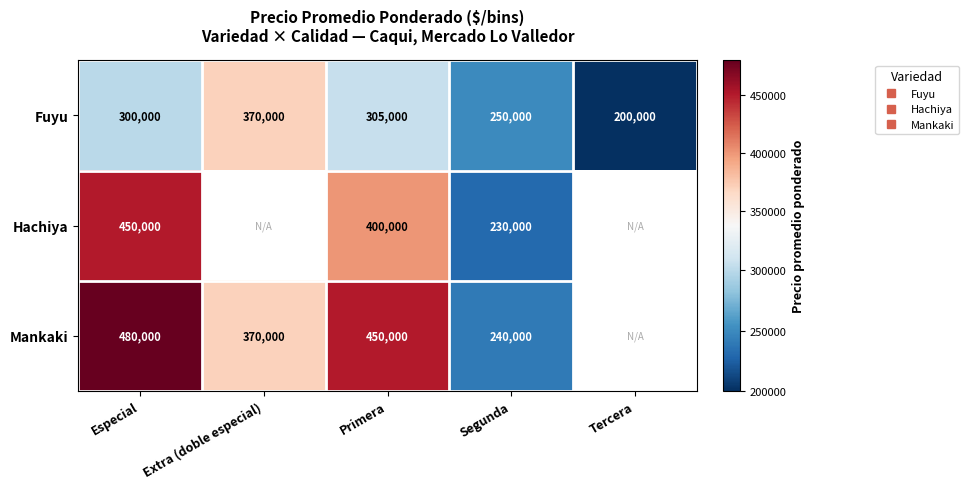

List the series in order of their peak value, lowest first.

Fuyu, Hachiya, Mankaki